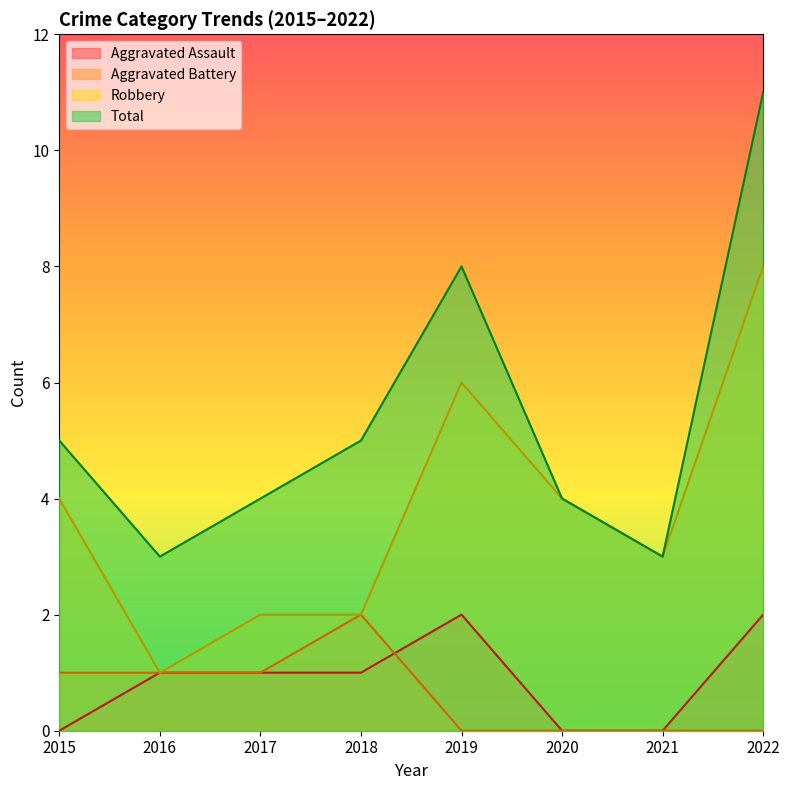

At 2016, list the series in order from smallest to largest.

Aggravated Assault, Aggravated Battery, Robbery, Total